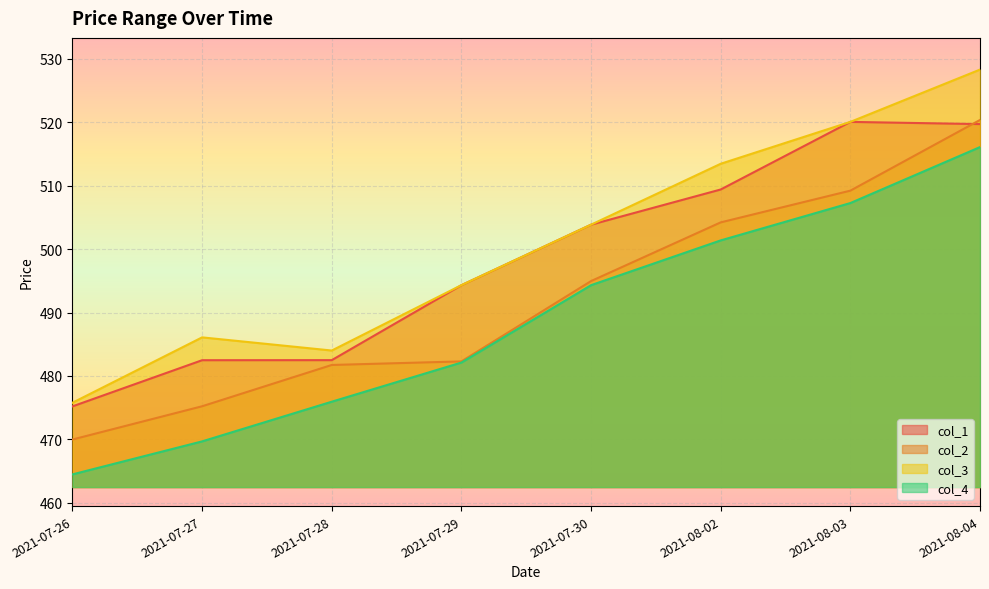

At which category is the sum across all series the highest?

2021-08-04